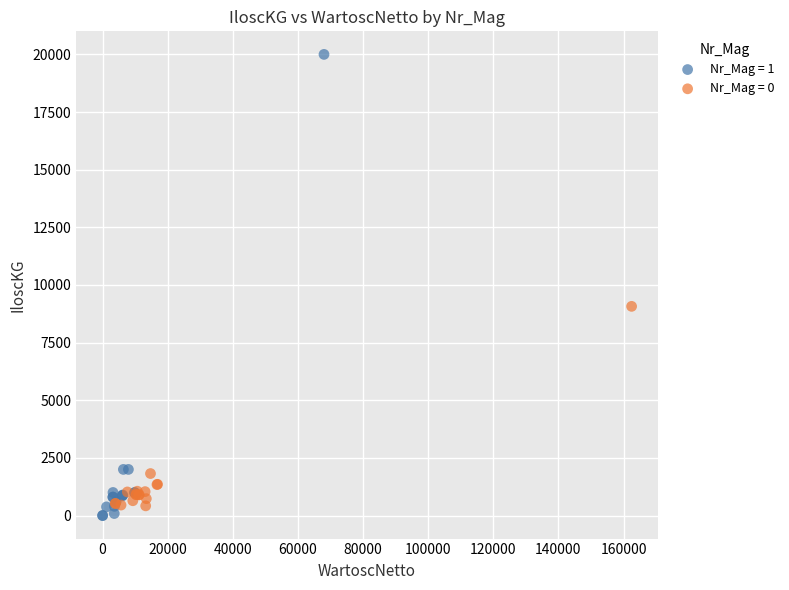

Which series has the widest spread of Y values?

Nr_Mag = 1